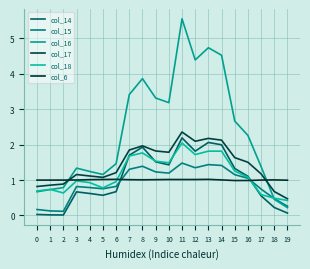

Where do col_6 and col_17 first cross each other?

2 and 3